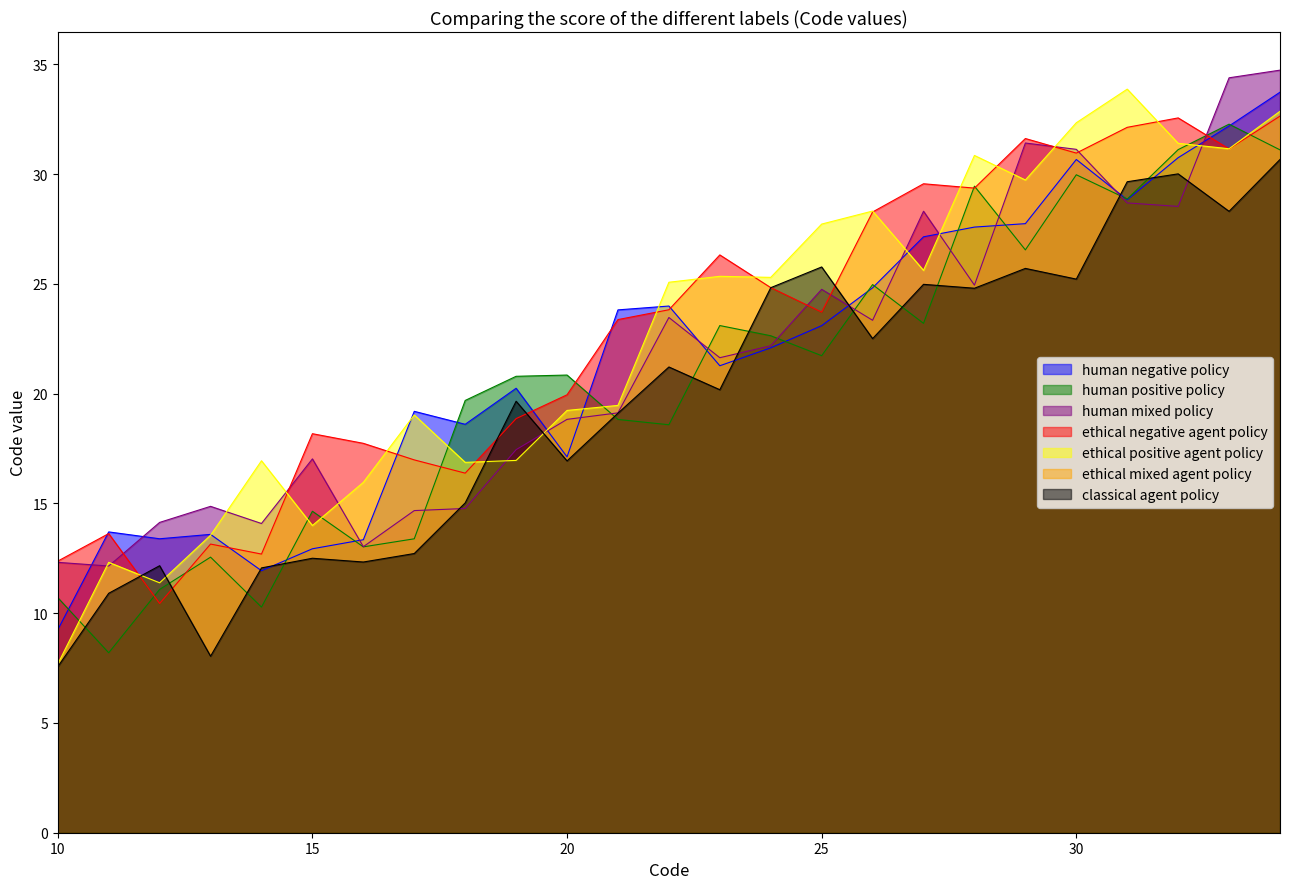

How many values are below 22?

12